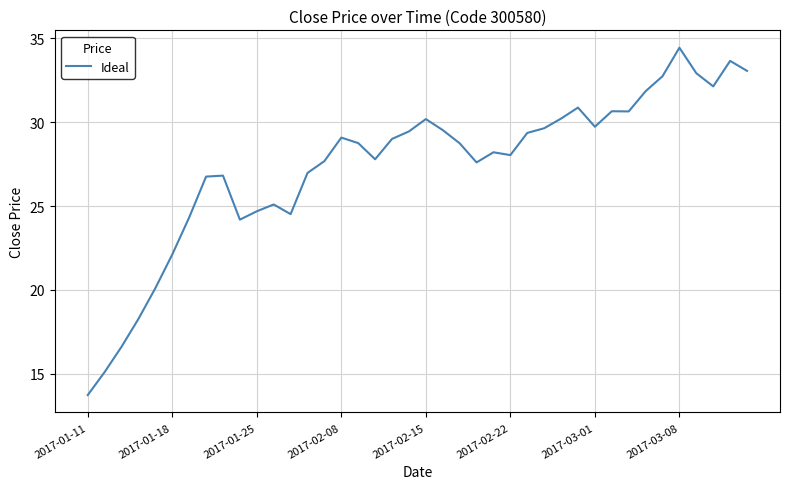

What is the smallest value displayed?

13.7